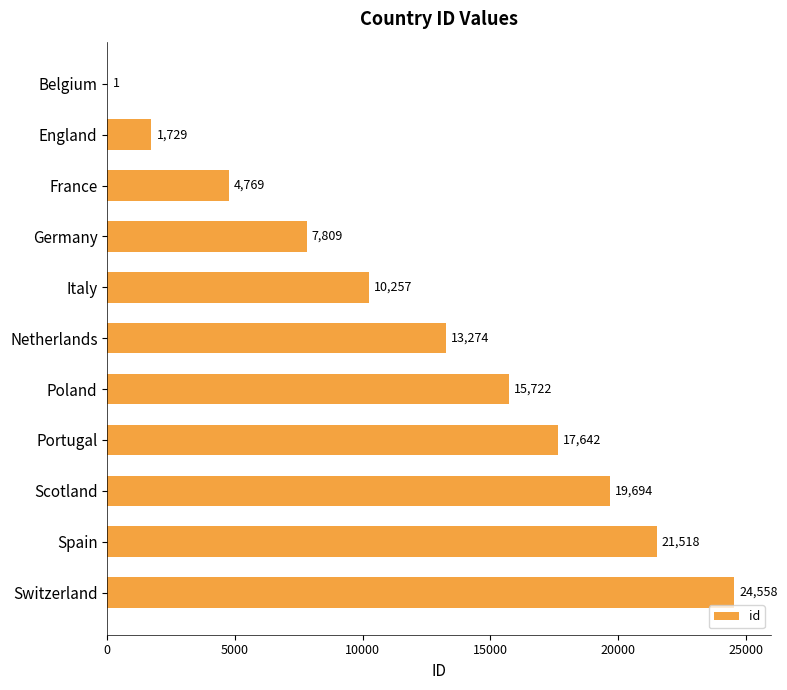

What is the change in value from Spain to Switzerland?

+3040